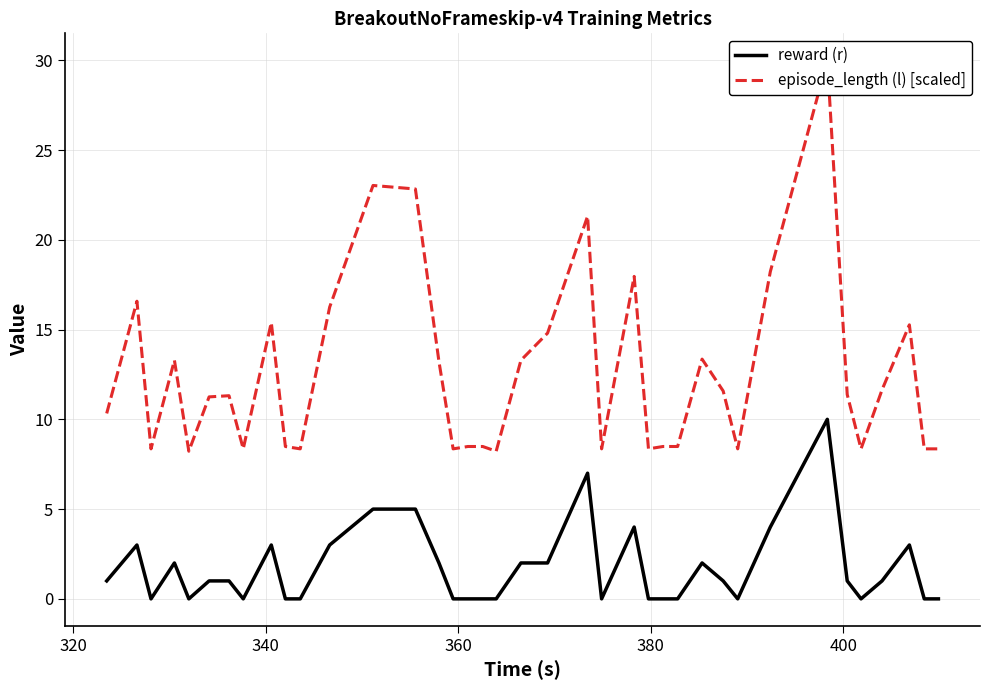

The value of episode_length (l) [scaled] at 360 is 3.6. True or false?

False